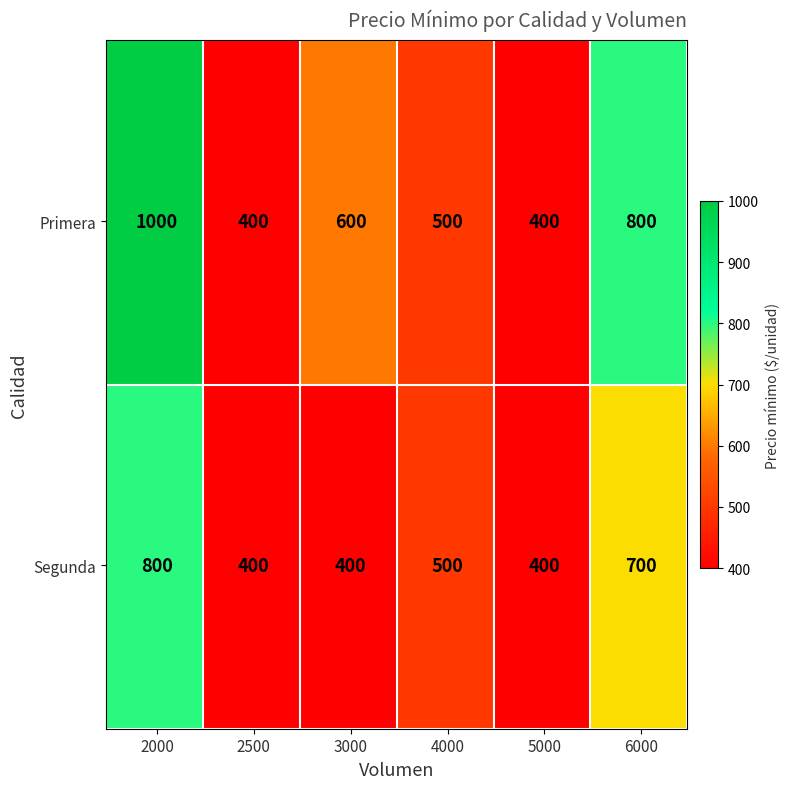

What is the greatest value displayed?

1000